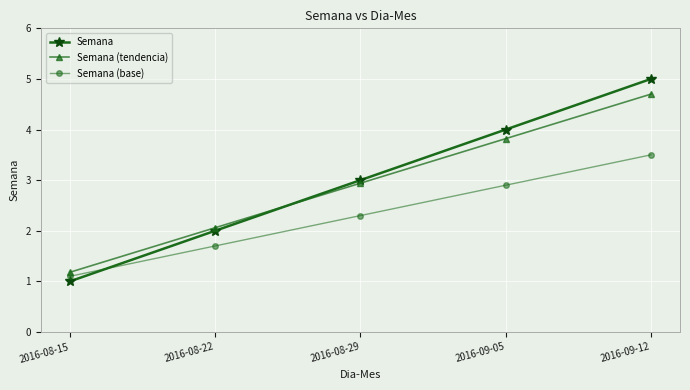

True or false: Semana has a value of 3.0 at 2016-08-29.

True